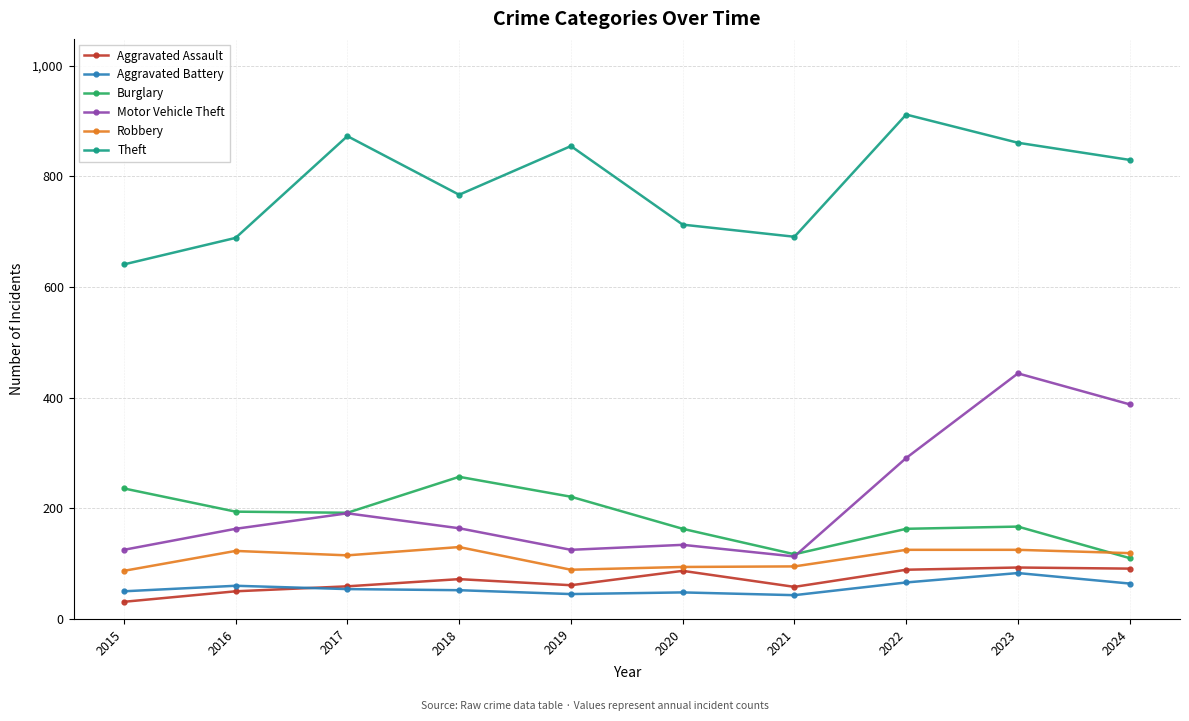

What is the value of the Aggravated Assault point at the 10th from the left?

91